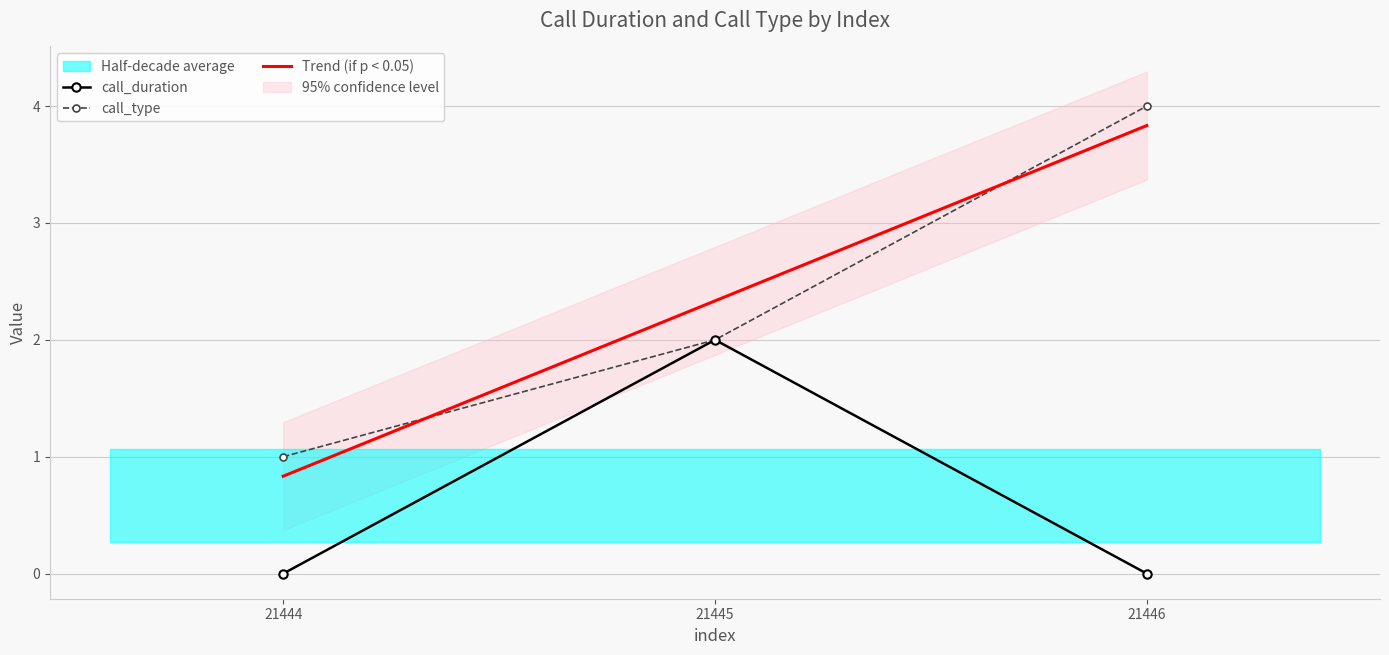

Is this an area chart (filled region under the line)?

No